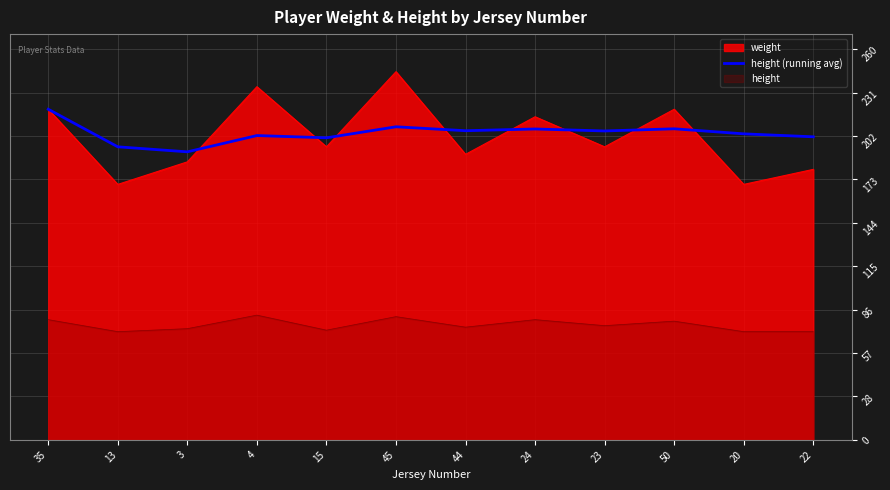

What position from the left is 3?

3